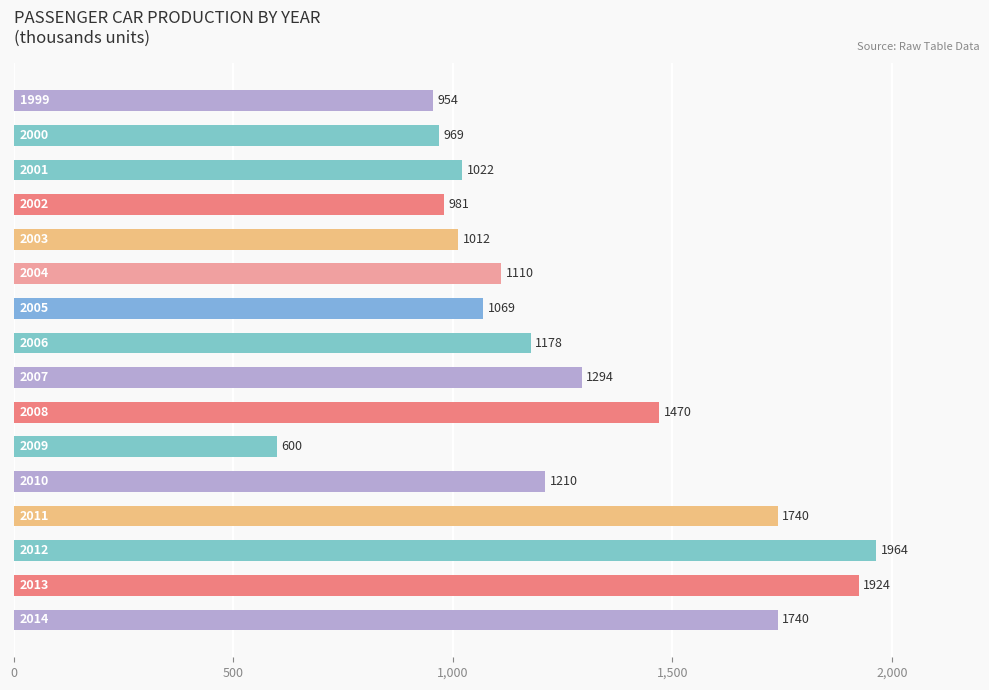

Reading top to bottom, list all the values displayed in this chart.

954	969	1022	981	1012	1110	1069	1178	1294	1470	600	1210	1740	1964	1924	1740